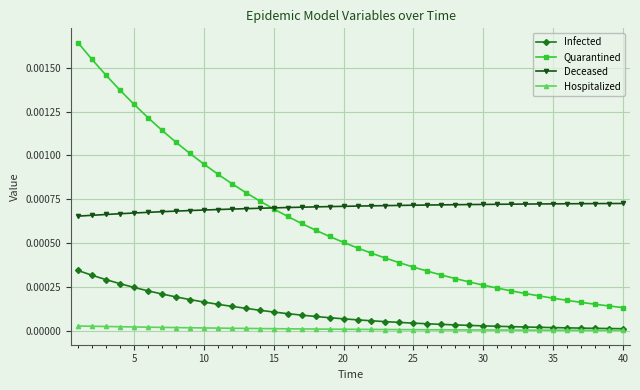

What are all the series names shown in the legend?

Infected, Quarantined, Deceased, Hospitalized